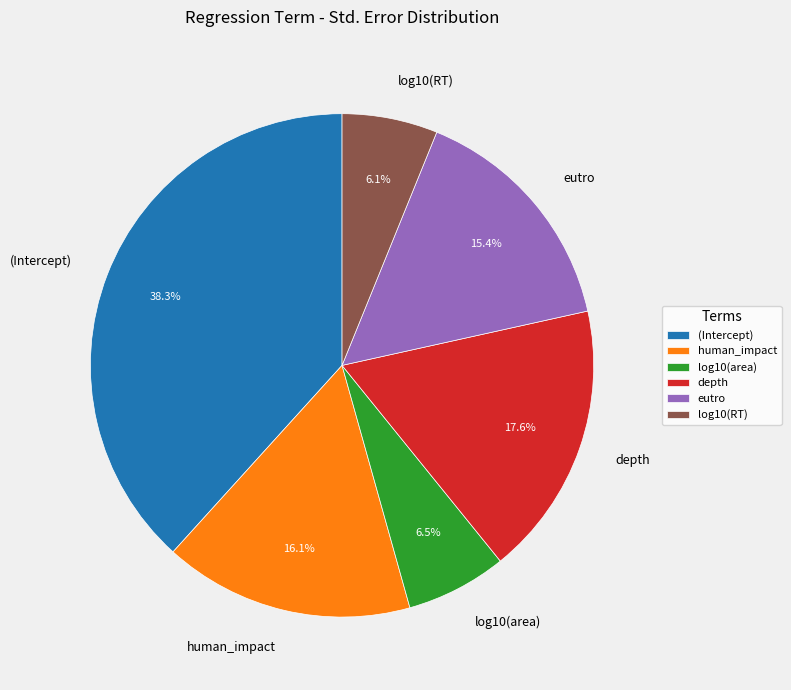

Which category has the biggest portion of the pie?

(Intercept)